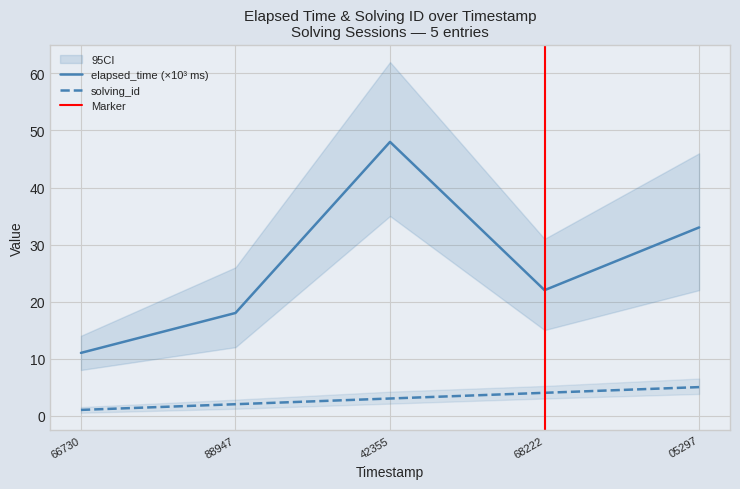

Is it true that elapsed_time (×10³ ms) equals 13 at 68222?

False